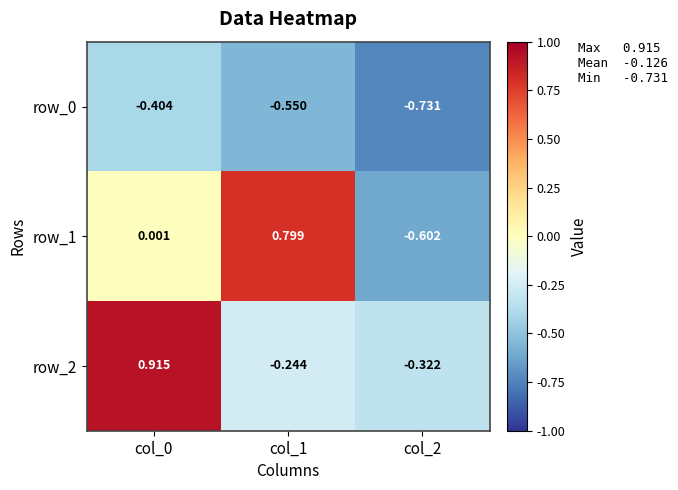

Is it true that row_0 equals -0.7 at col_2?

True